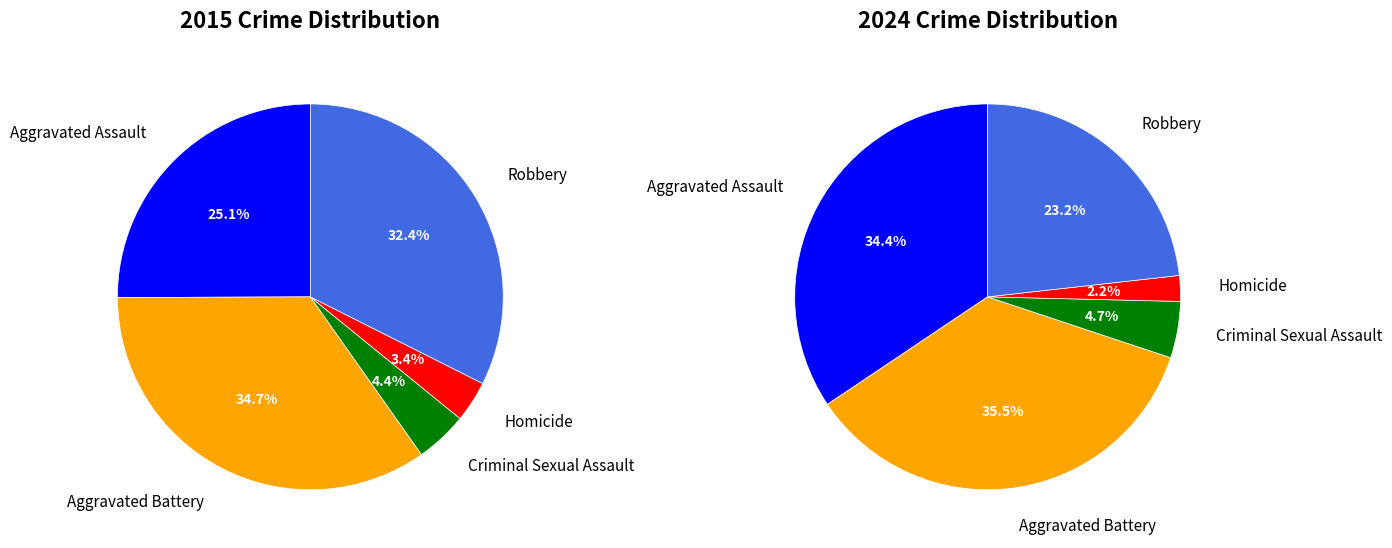

How many slices are in this pie chart?

5